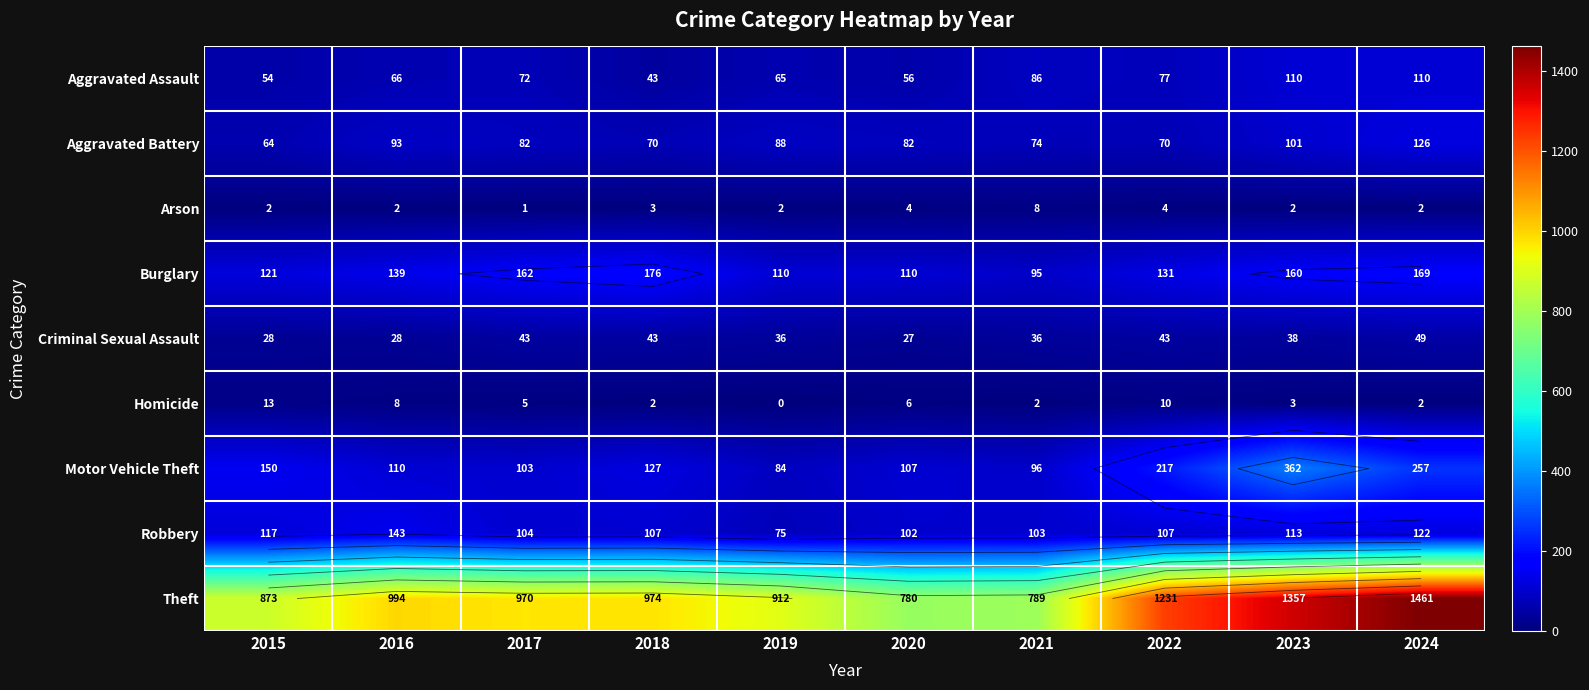

How many data points in Homicide are less than 5?

5